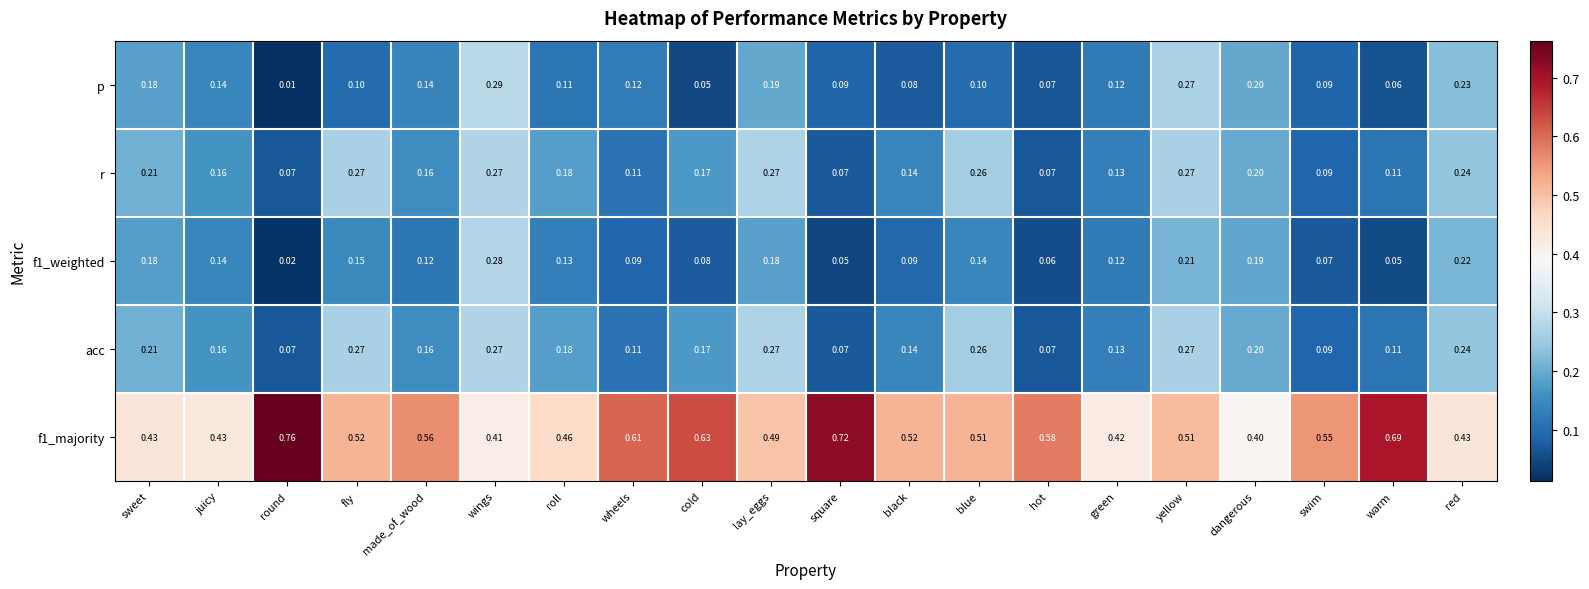

At which category is the sum across all series the highest?

yellow